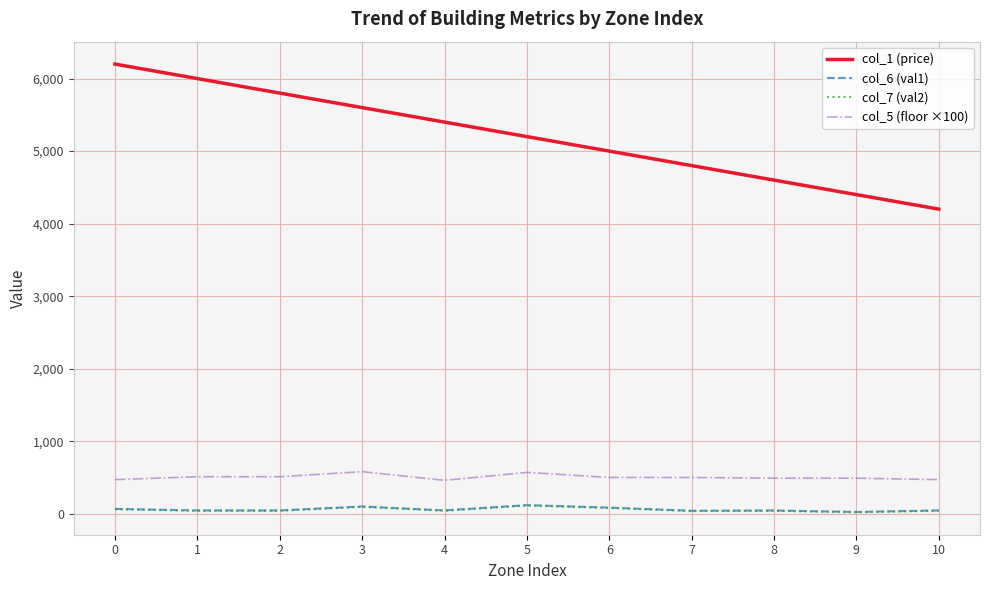

What is the spread (max minus min) of values at 4?

5359.2